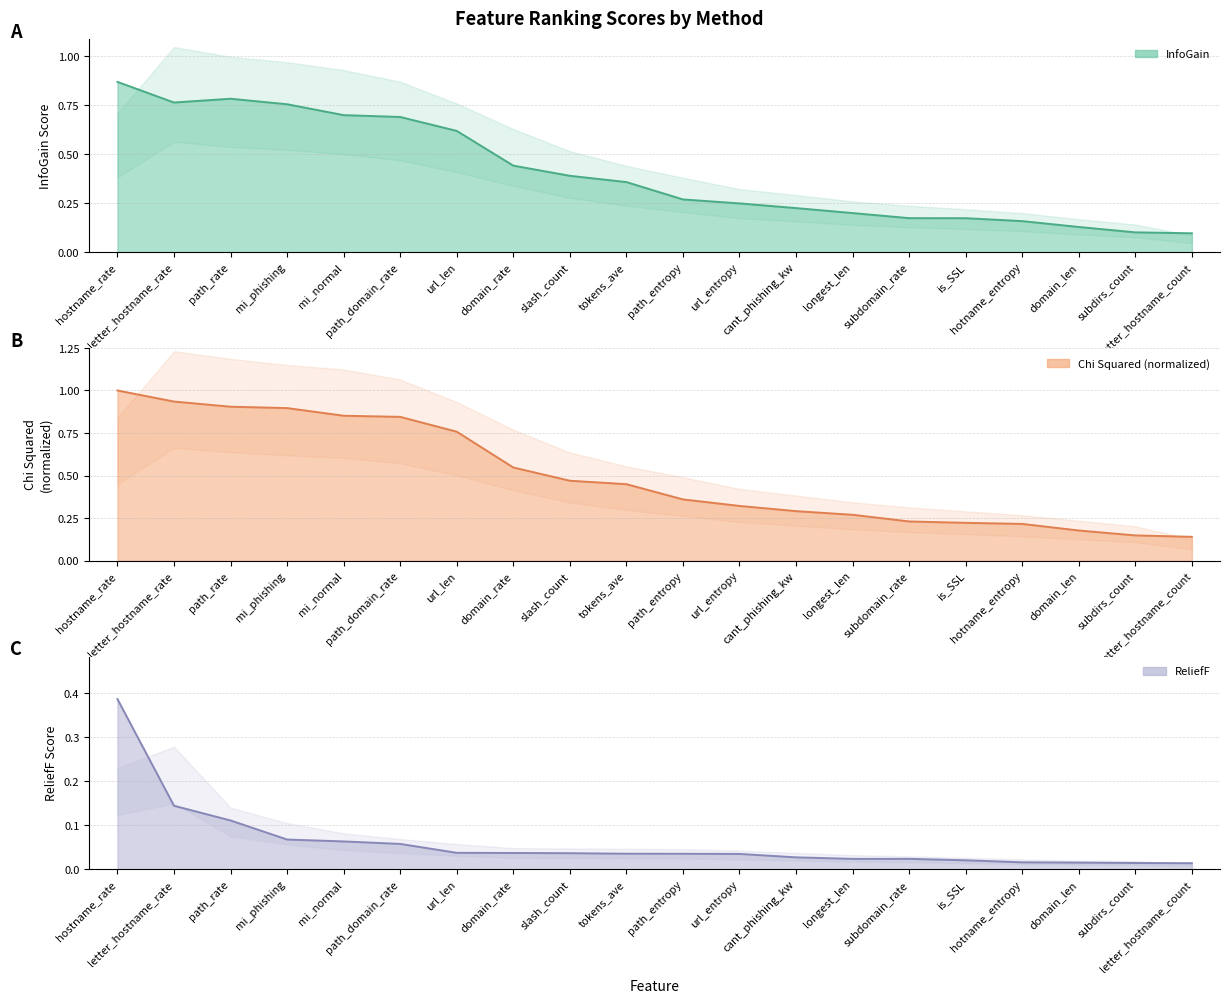

How many distinct data groups are displayed?

3